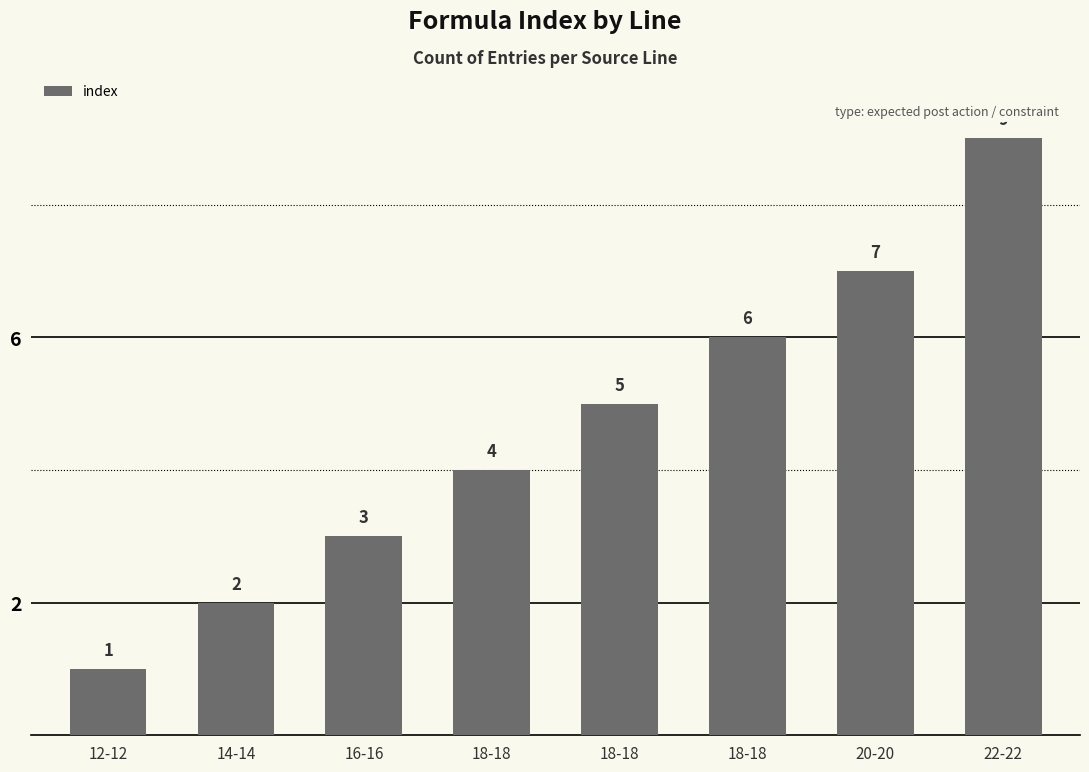

How many values are between 3 and 7?

5